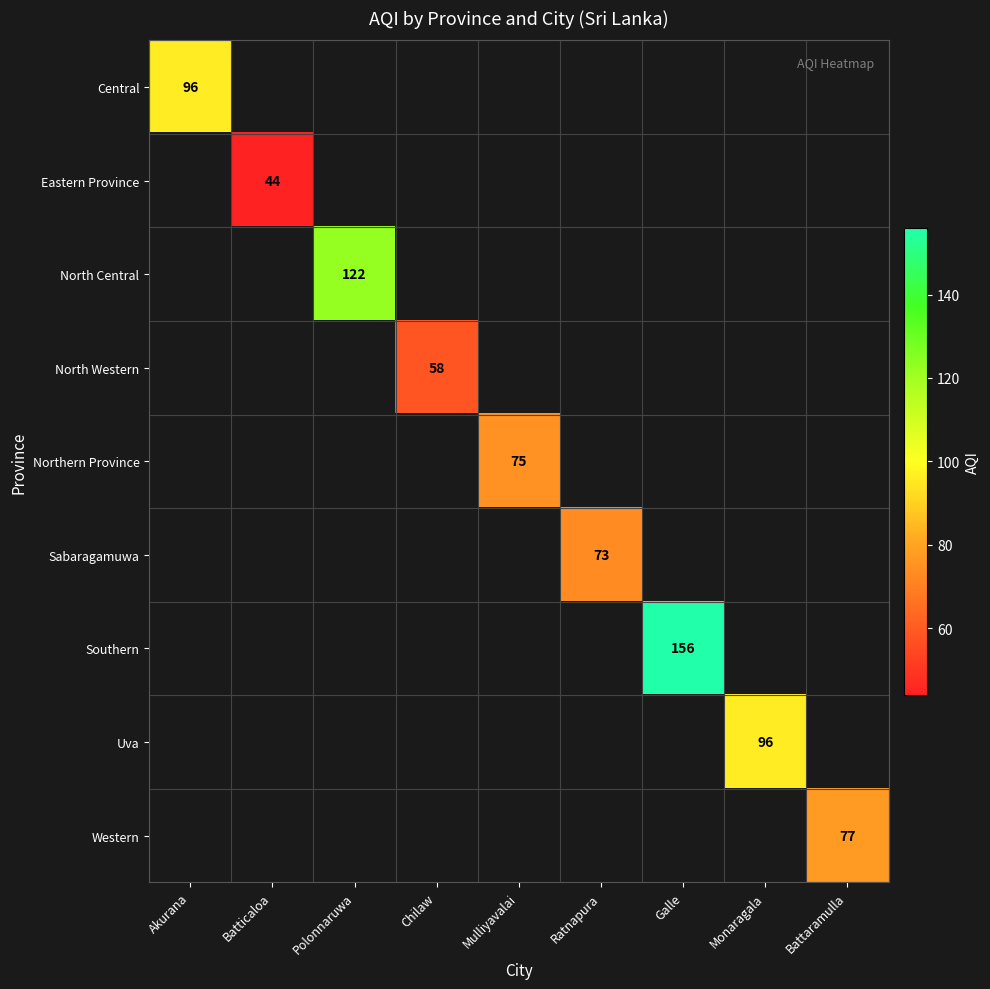

Is it true that North Western equals 34 at Chilaw?

False